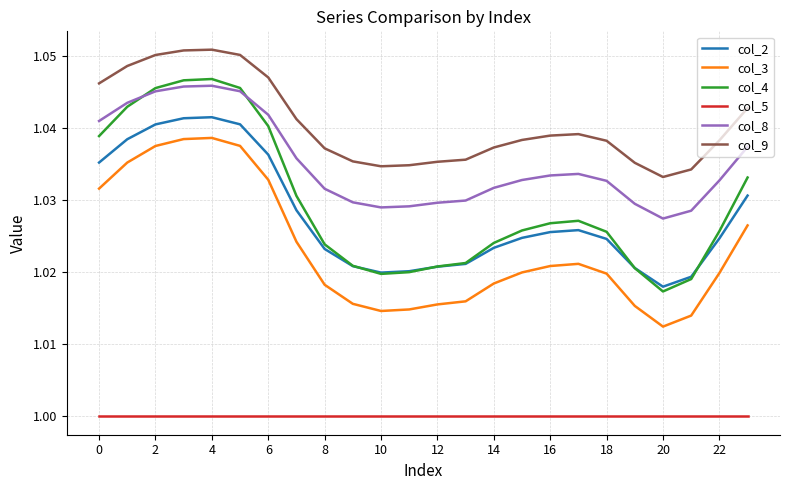

Which series has the largest range (max minus min)?

col_4